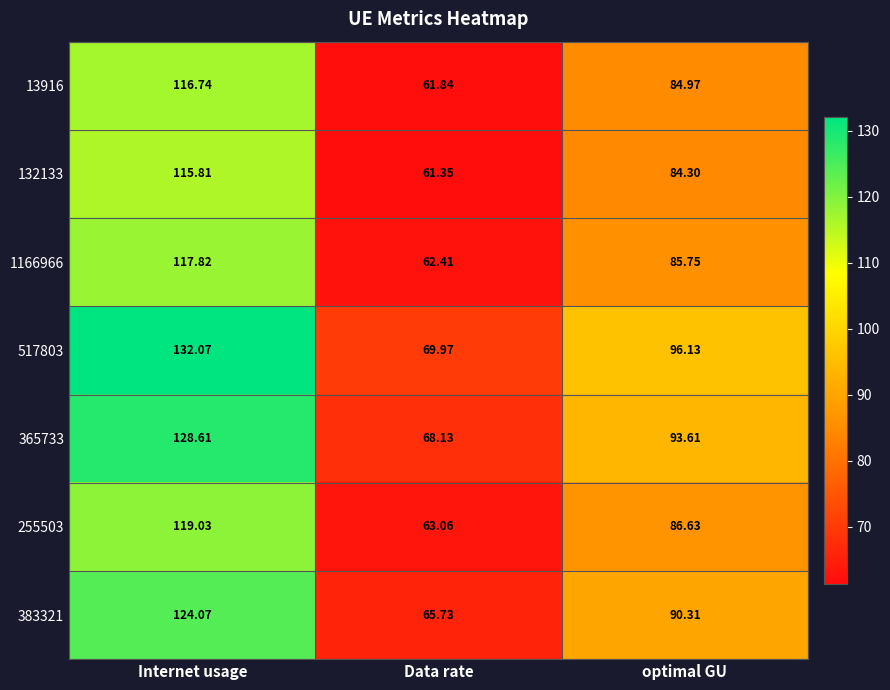

Where does the 365733 series first go above 93?

Internet usage